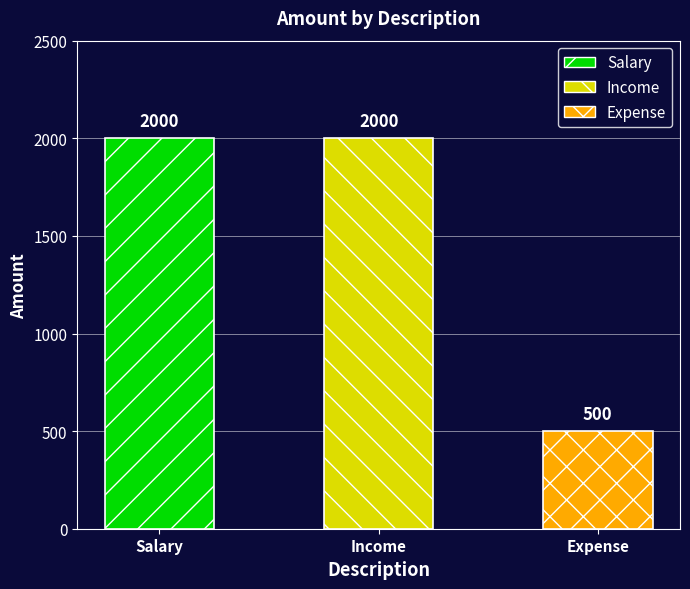

Rank the categories by value from highest to lowest.

Salary, Income, Expense